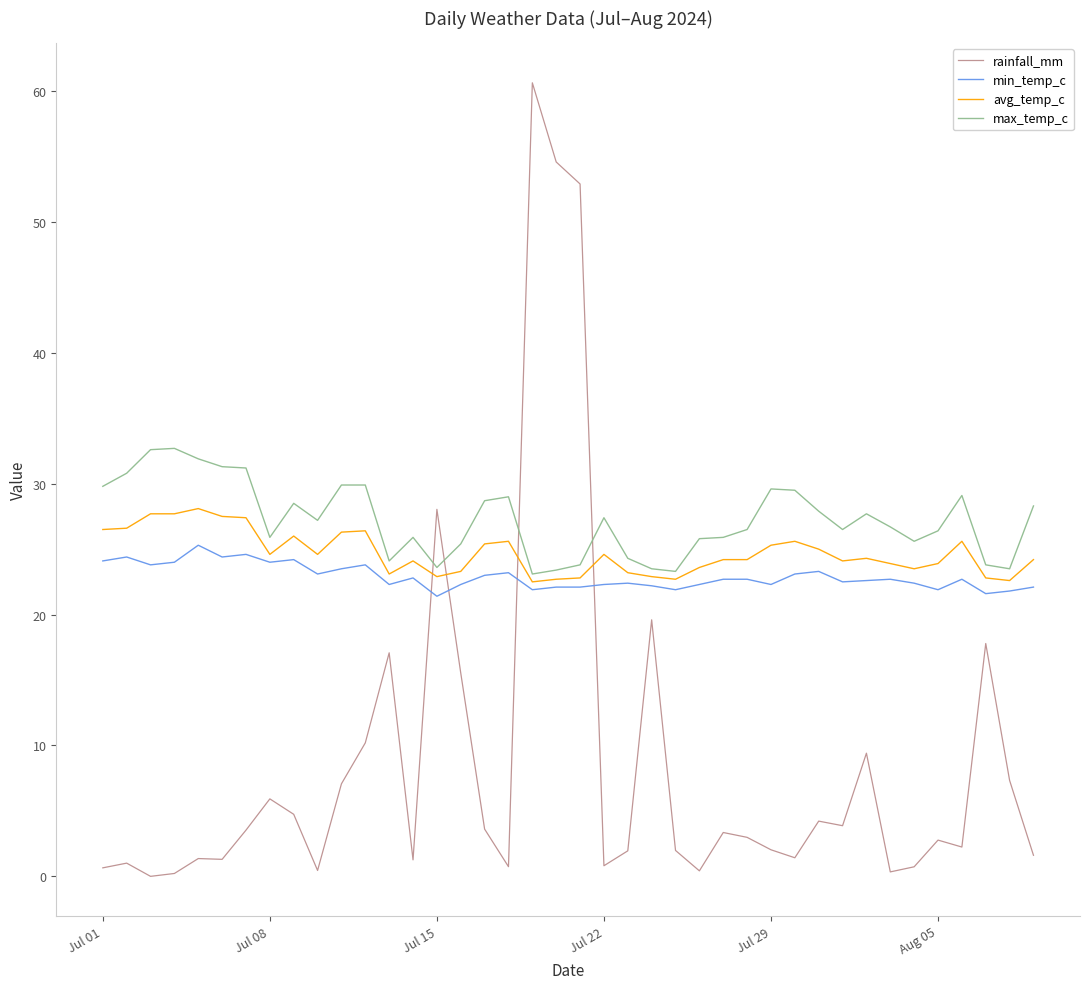

True or false: avg_temp_c and max_temp_c intersect in this chart.

False